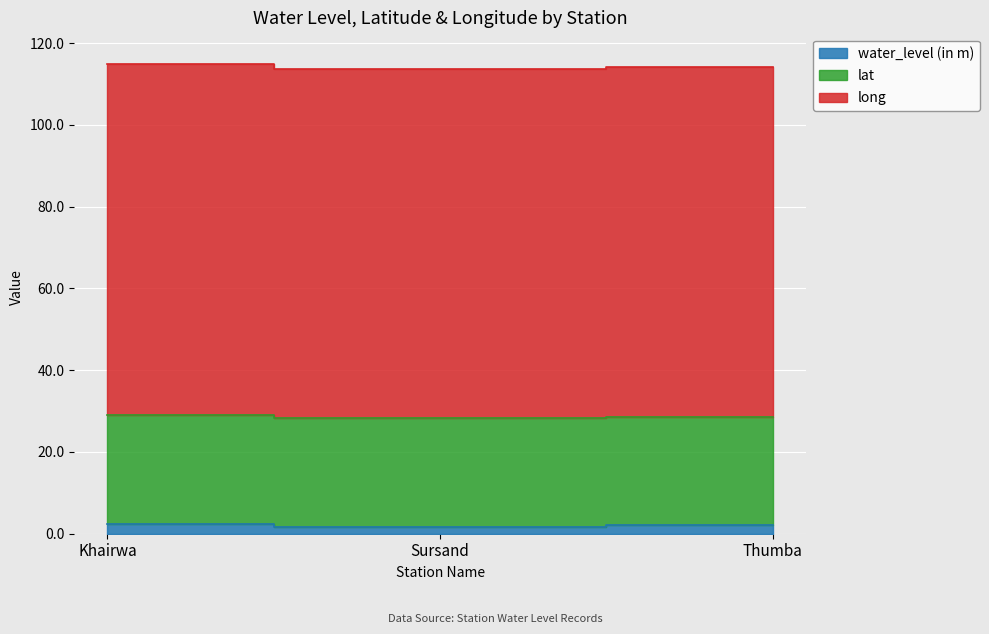

What is the spread (max minus min) of values at Sursand?

83.8